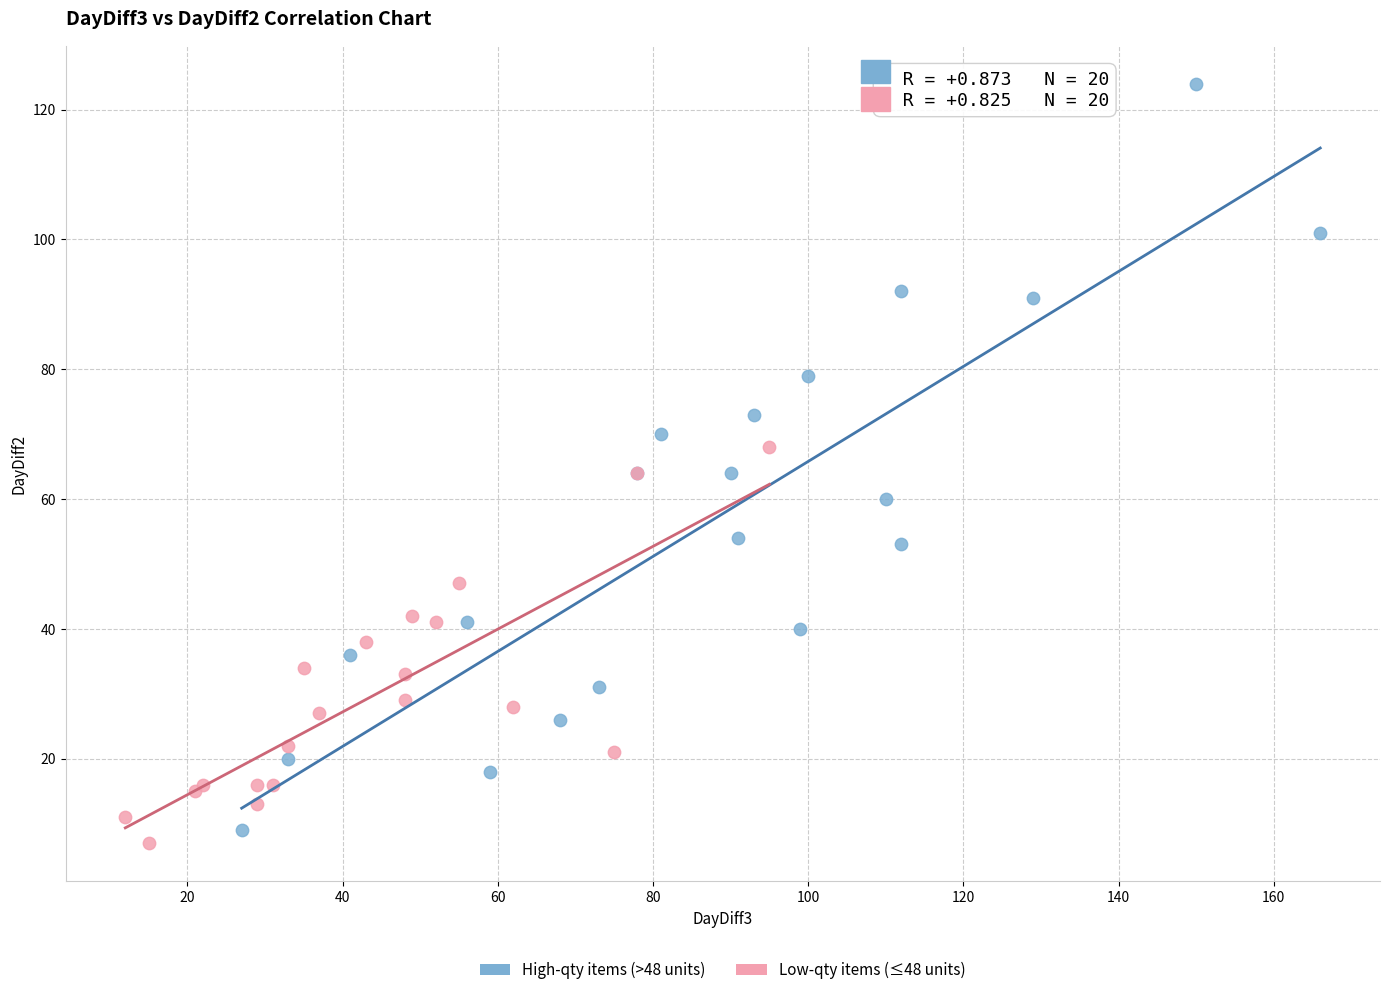

Which series contains the highest Y value?

High-qty items (>48 units)